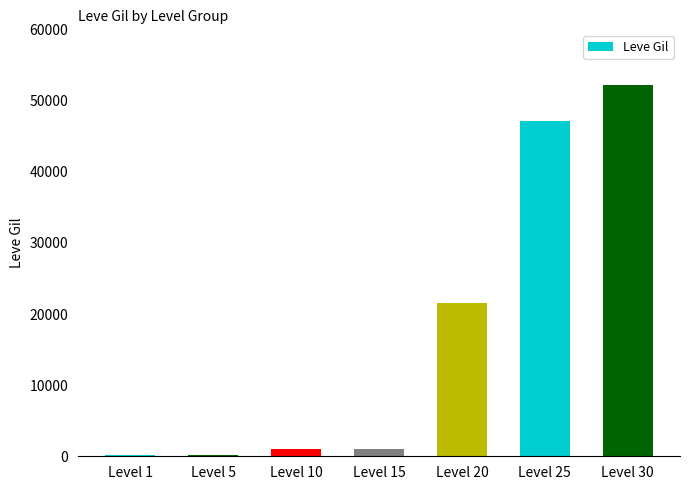

What is the change in value from Level 1 to Level 20?

+21440